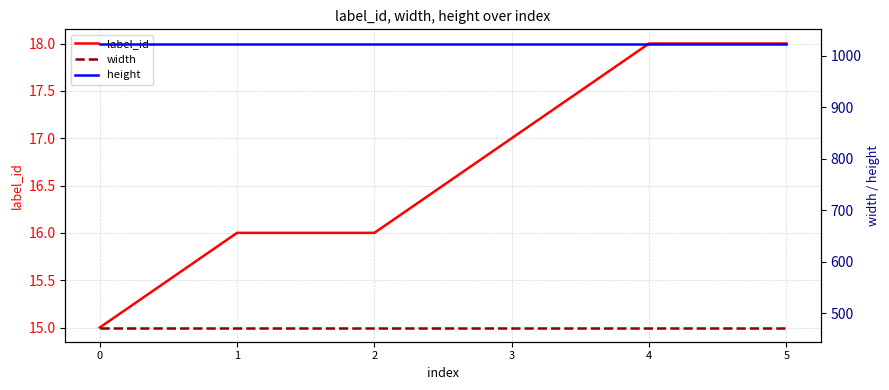

What is the value of the width point at the 3rd from the left?

472